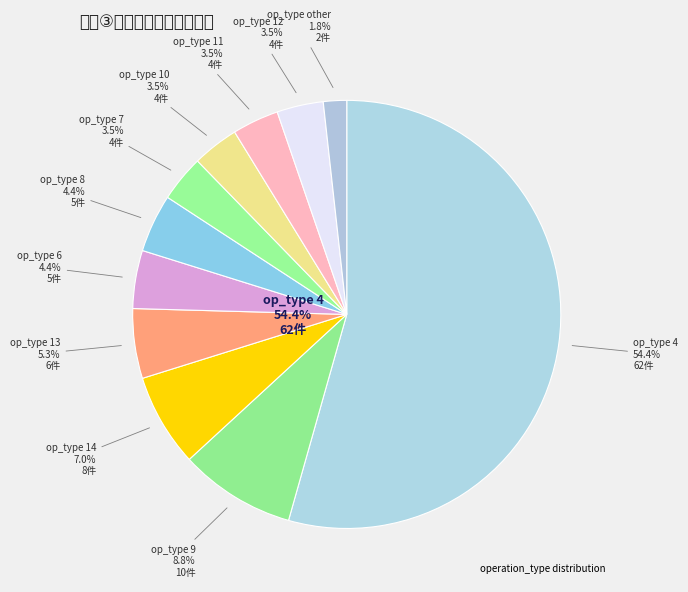

How many segments does this pie chart have?

11